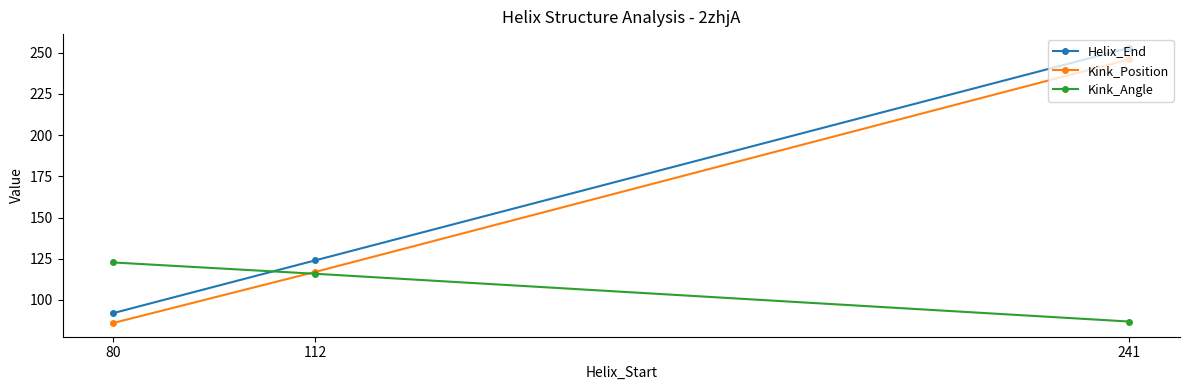

What value does the Helix_End series have at 241?

253.0